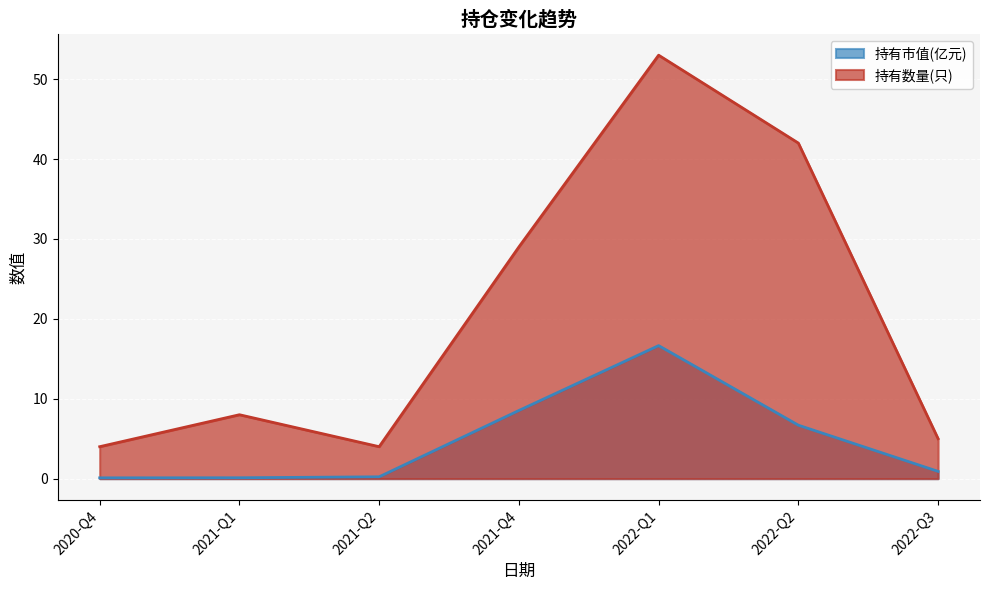

At which label is 持有市值(亿元) closest to 8?

2021-Q4